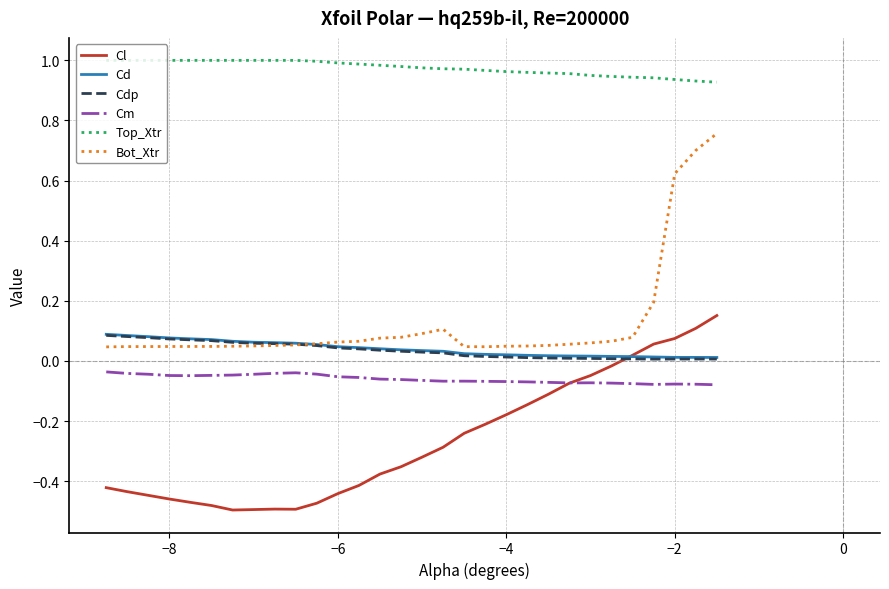

True or false: Bot_Xtr and Cl intersect in this chart.

False